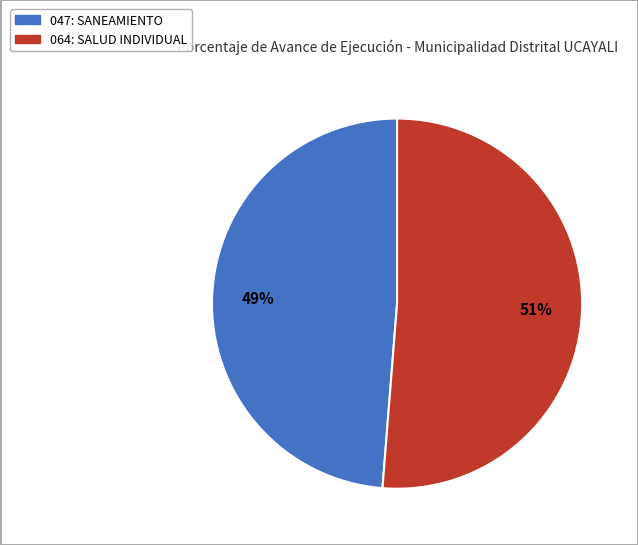

To the nearest percent, what percentage of the pie is 047: SANEAMIENTO?

49%